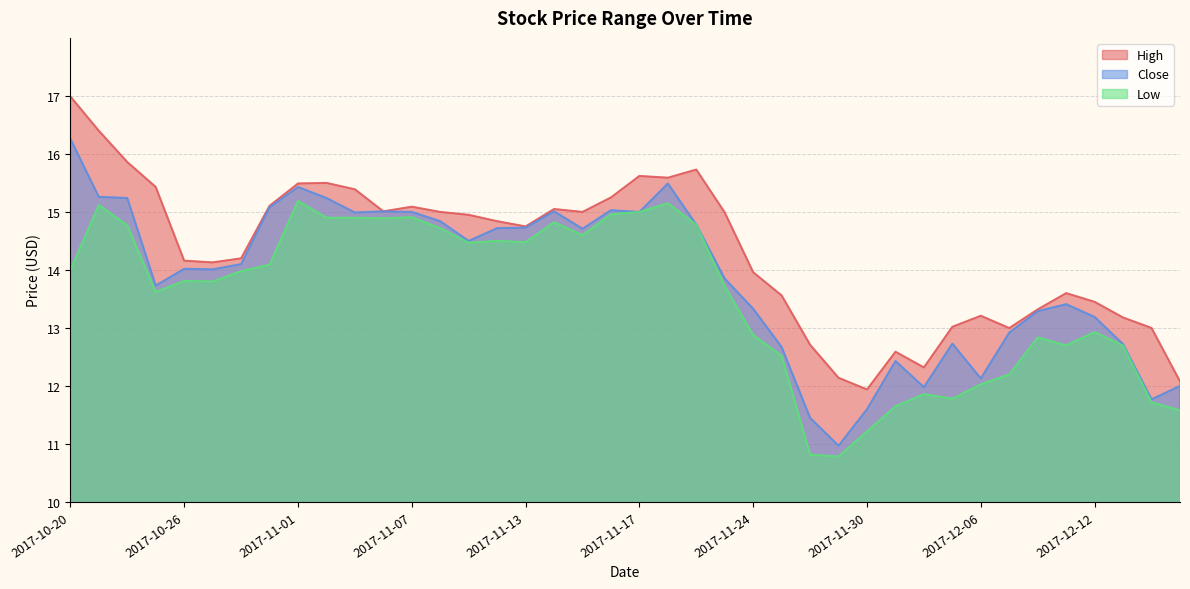

Where is High nearest to the value 14?

2017-11-24